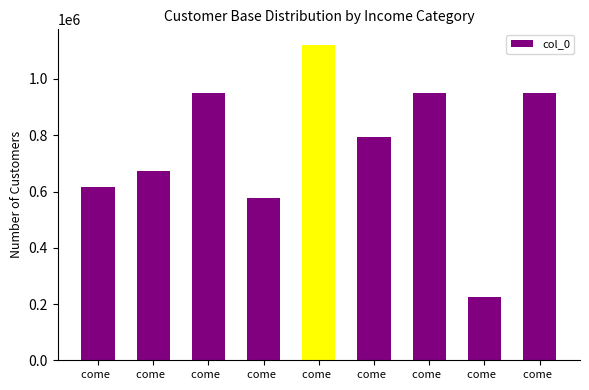

True or false: the data shows 337202 at come  .

False